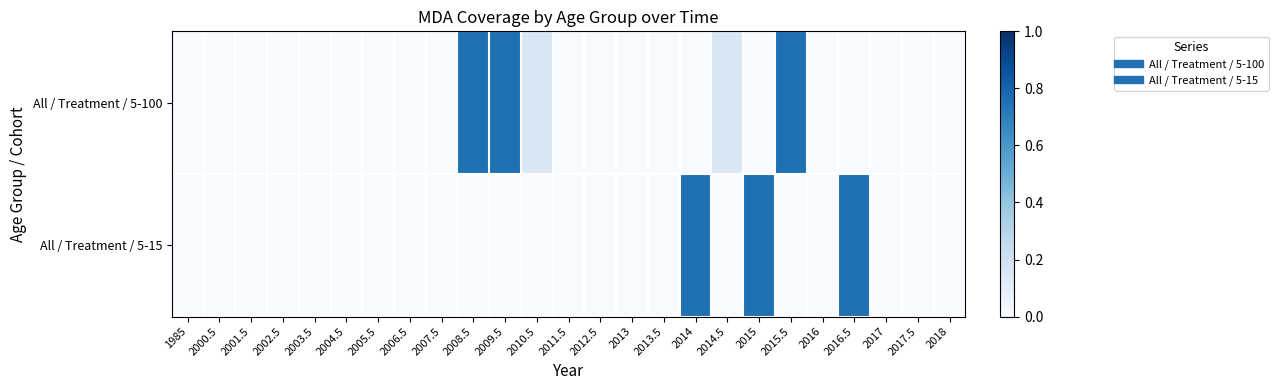

How many distinct data groups are displayed?

2